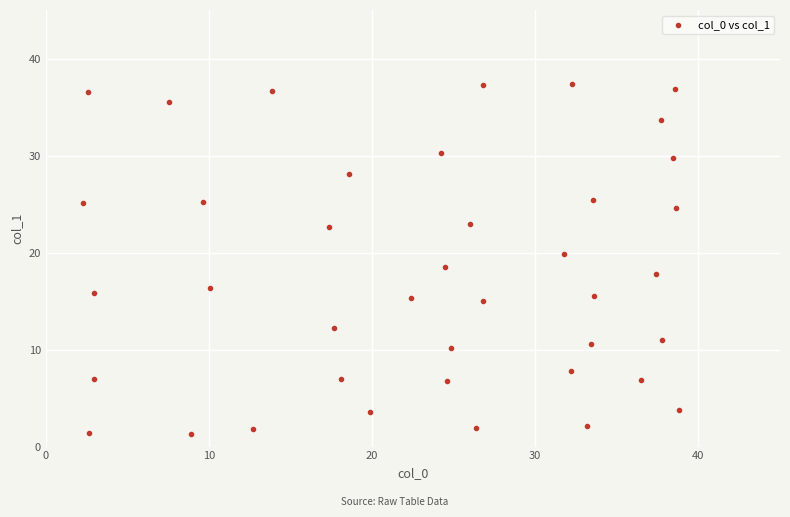

What is the range of X values (max minus min)?

36.5